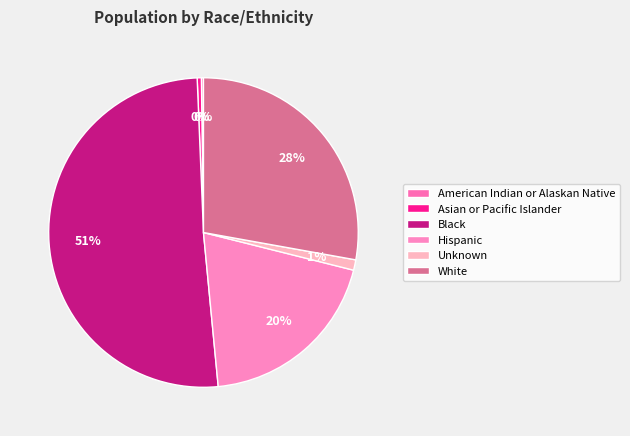

What is the total percentage of Asian or Pacific Islander and Unknown?

1.5%